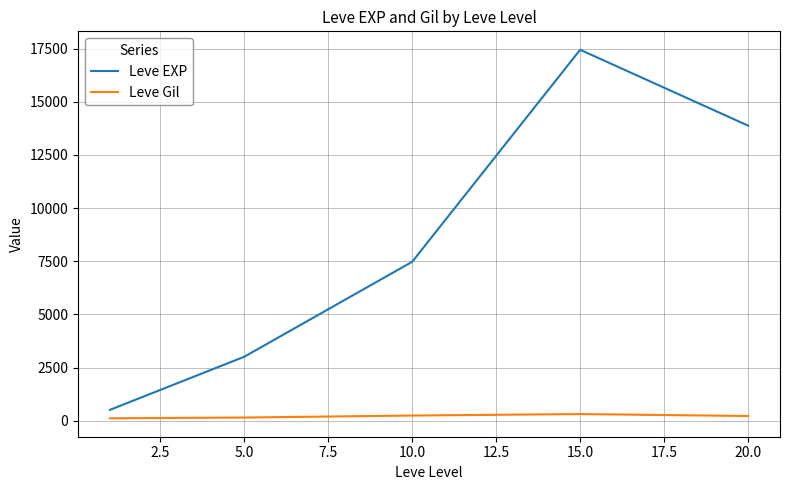

What is the minimum value for Leve EXP?

510.2